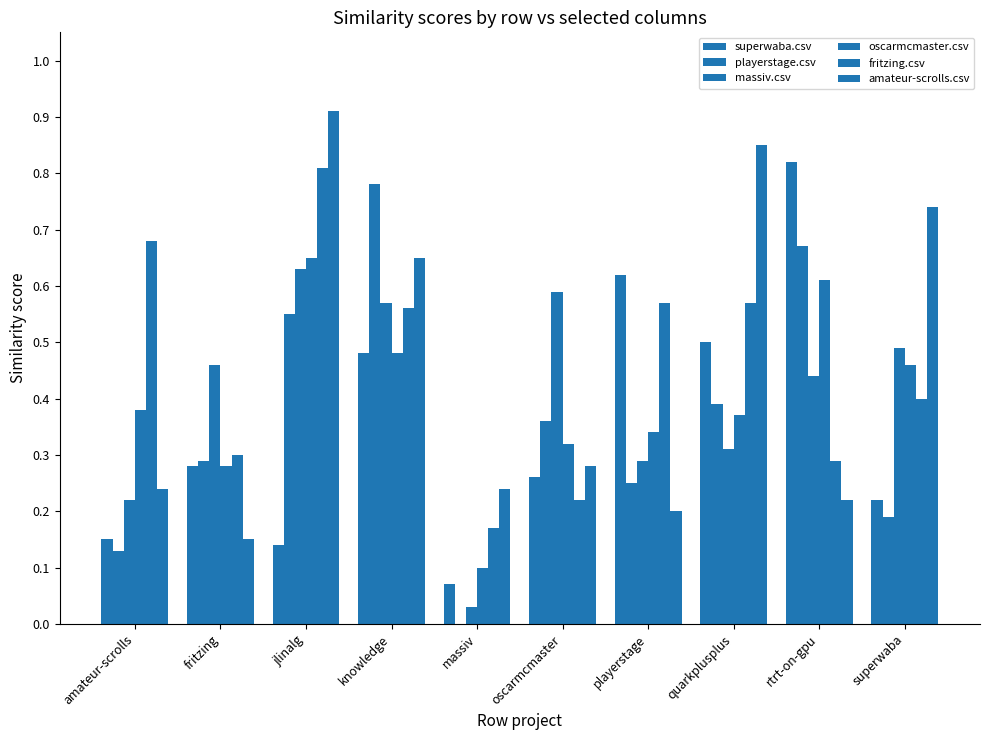

Reading left to right, list all the values displayed in this chart.

superwaba.csv: amateur-scrolls=0.1	fritzing=0.3	jlinalg=0.1	knowledge=0.5	massiv=0.1	oscarmcmaster=0.3	playerstage=0.6	quarkplusplus=0.5	rtrt-on-gpu=0.8	superwaba=0.2
playerstage.csv: amateur-scrolls=0.1	fritzing=0.3	jlinalg=0.6	knowledge=0.8	massiv=0.0	oscarmcmaster=0.4	playerstage=0.2	quarkplusplus=0.4	rtrt-on-gpu=0.7	superwaba=0.2
massiv.csv: amateur-scrolls=0.2	fritzing=0.5	jlinalg=0.6	knowledge=0.6	massiv=0.0	oscarmcmaster=0.6	playerstage=0.3	quarkplusplus=0.3	rtrt-on-gpu=0.4	superwaba=0.5
oscarmcmaster.csv: amateur-scrolls=0.4	fritzing=0.3	jlinalg=0.7	knowledge=0.5	massiv=0.1	oscarmcmaster=0.3	playerstage=0.3	quarkplusplus=0.4	rtrt-on-gpu=0.6	superwaba=0.5
fritzing.csv: amateur-scrolls=0.7	fritzing=0.3	jlinalg=0.8	knowledge=0.6	massiv=0.2	oscarmcmaster=0.2	playerstage=0.6	quarkplusplus=0.6	rtrt-on-gpu=0.3	superwaba=0.4
amateur-scrolls.csv: amateur-scrolls=0.2	fritzing=0.1	jlinalg=0.9	knowledge=0.7	massiv=0.2	oscarmcmaster=0.3	playerstage=0.2	quarkplusplus=0.8	rtrt-on-gpu=0.2	superwaba=0.7